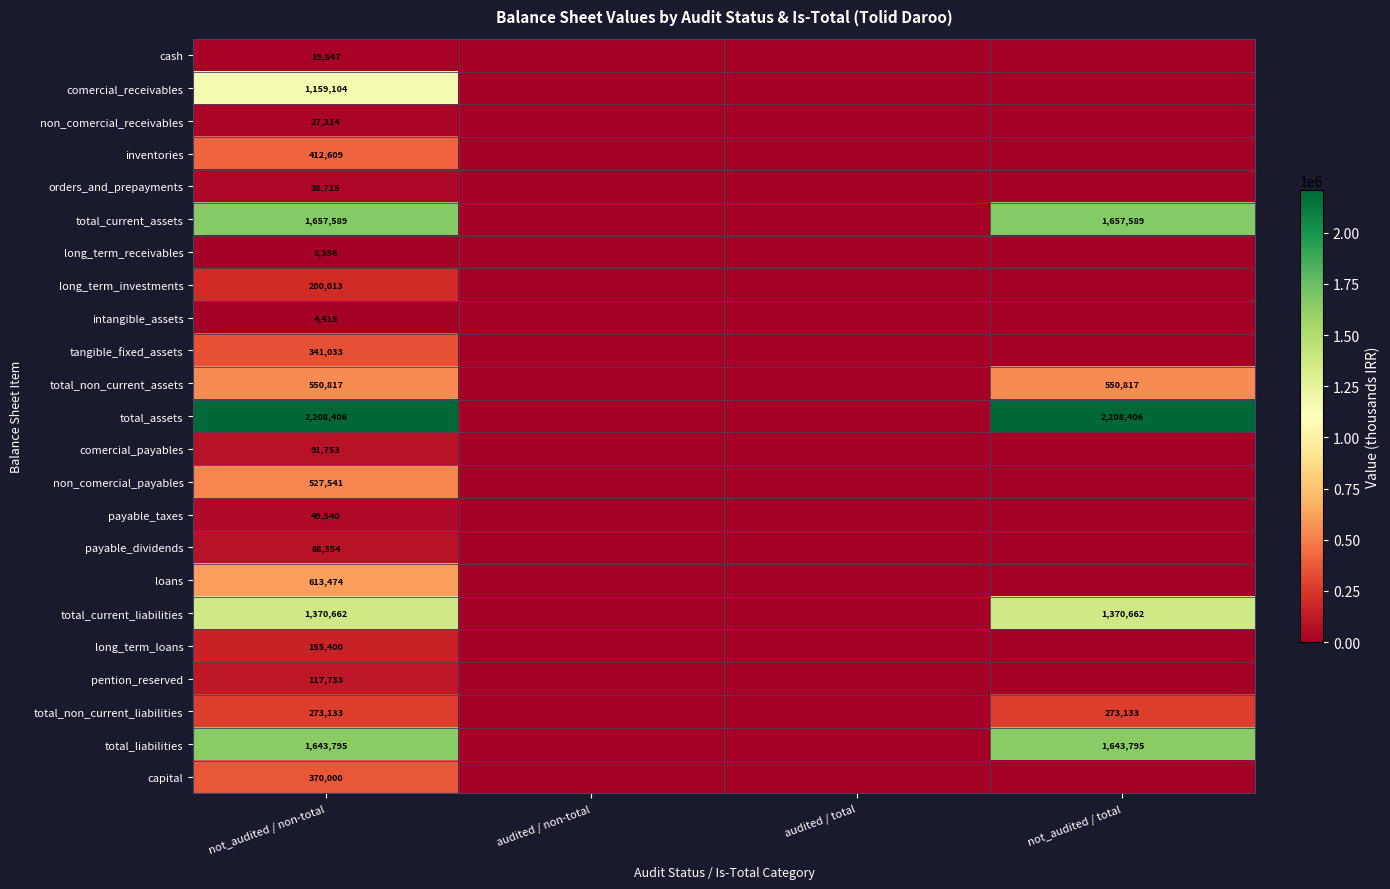

Is it true that total_assets equals 2208406 at not_audited / total?

True